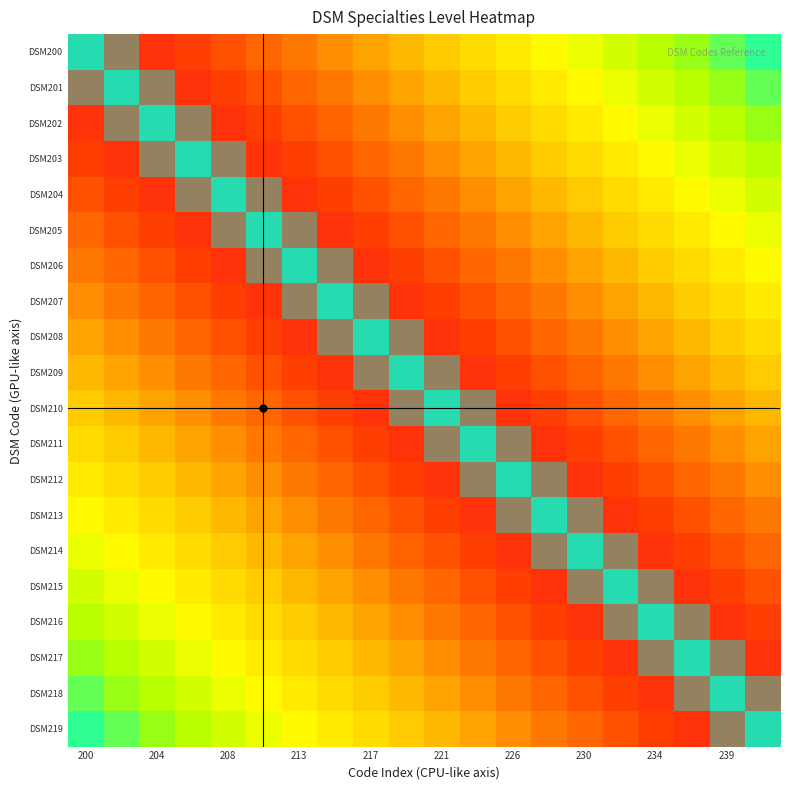

At which category does the chart reach its minimum across all series?

200